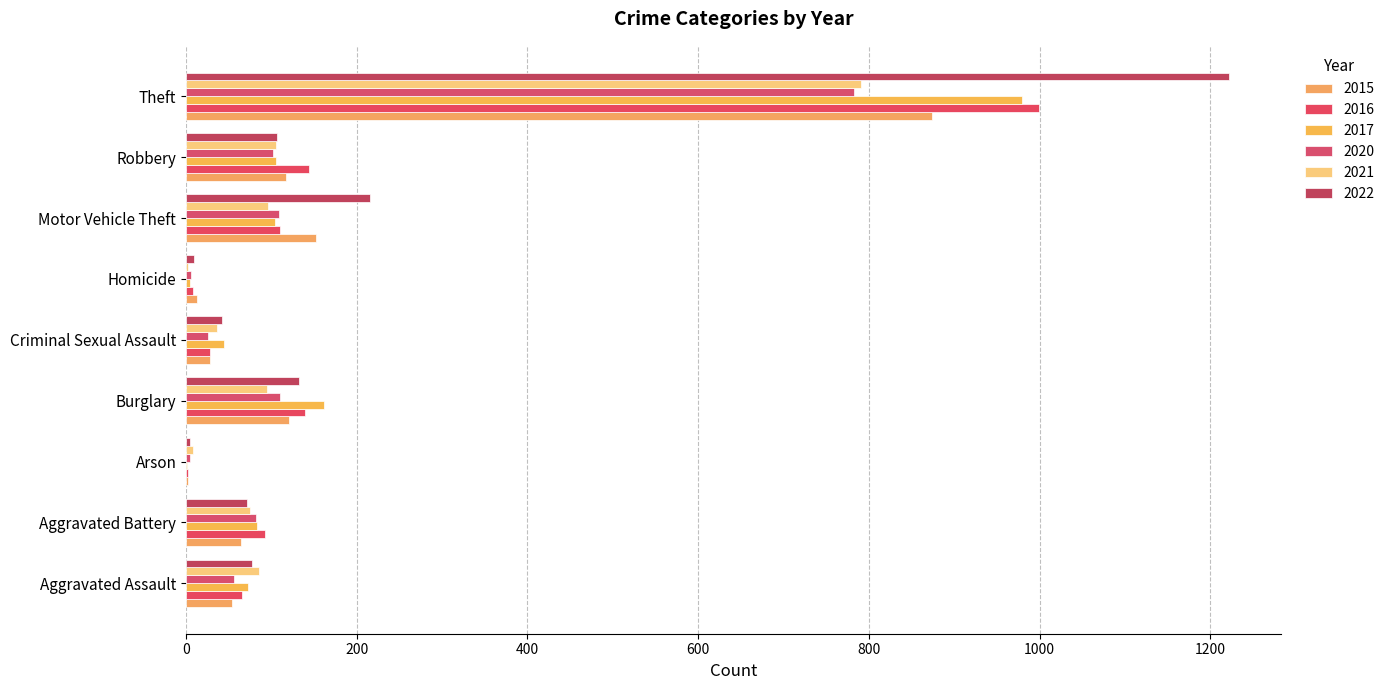

How many data points does each series have?

9